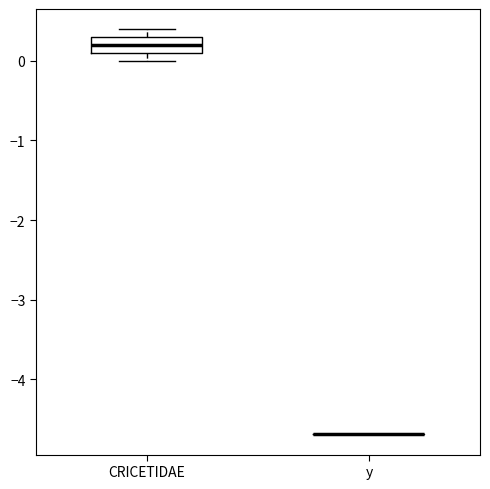

Reading left to right, read every box against the y-axis: the position of its median line, the range the box covers, and the ends of its whiskers. The values are not printed on the chart, so give them approximately, as read against the axis.

CRICETIDAE: median 0.2, box 0.1 to 0.3, whiskers 0.0 to 0.4
y: box collapsed to a line at -4.7, whiskers -4.7 to -4.7